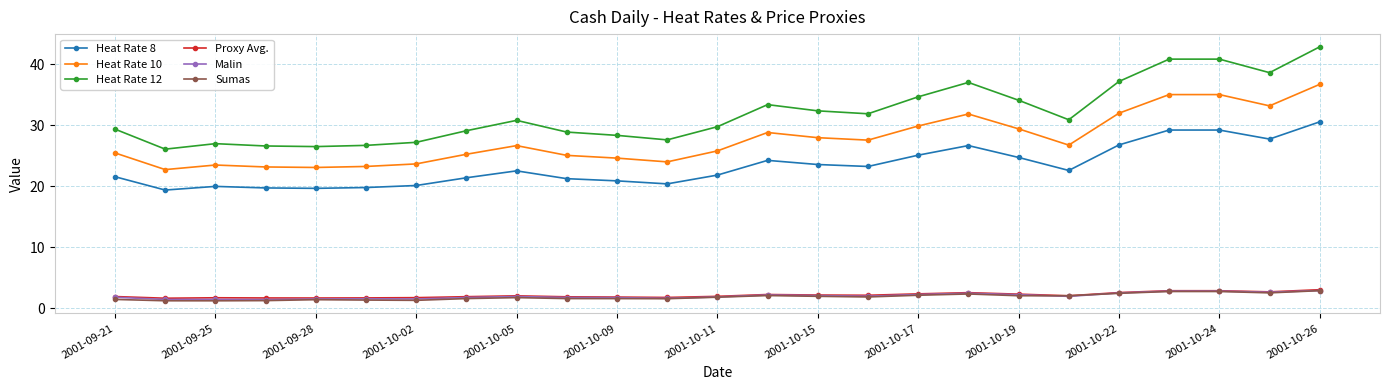

Which series has the largest total across all categories?

Heat Rate 12